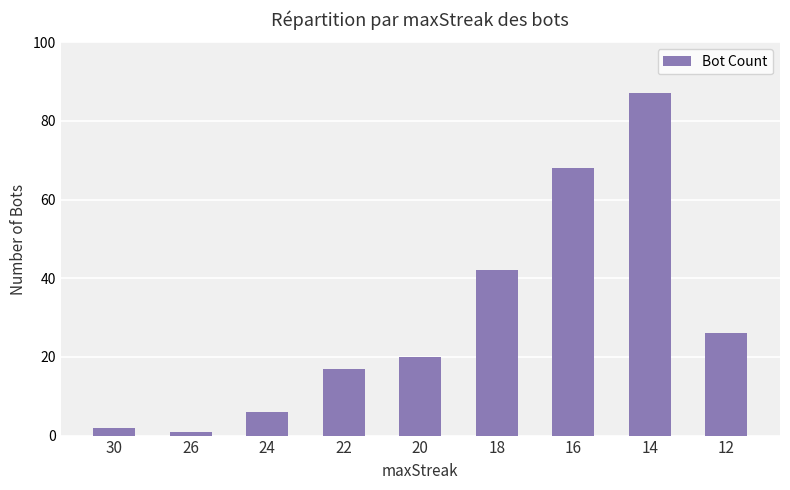

Rank the categories by value from highest to lowest.

14, 16, 18, 12, 20, 22, 24, 30, 26